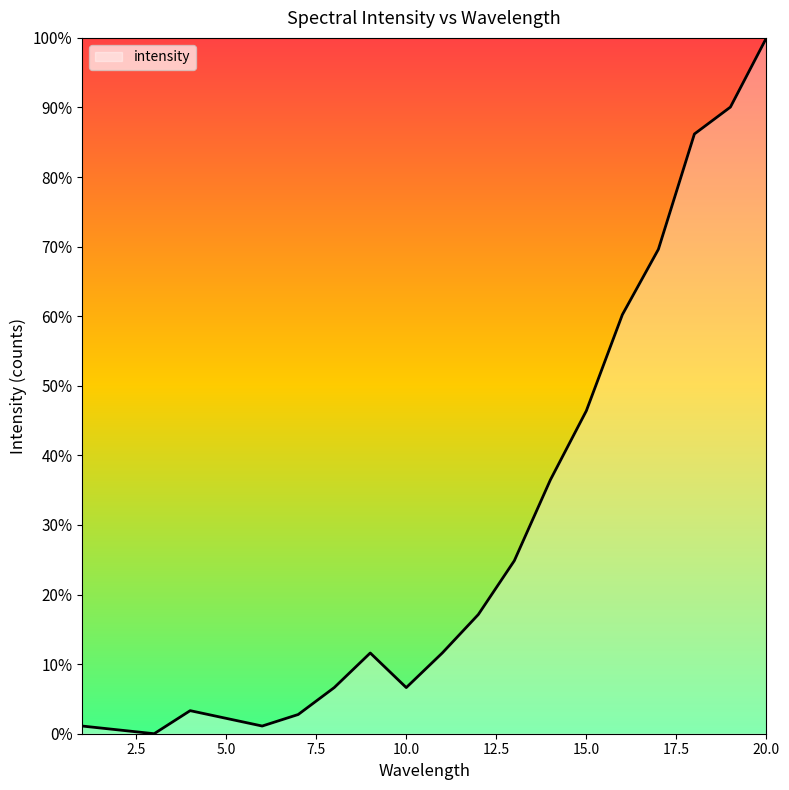

What is the maximum value shown in the chart?

100.0